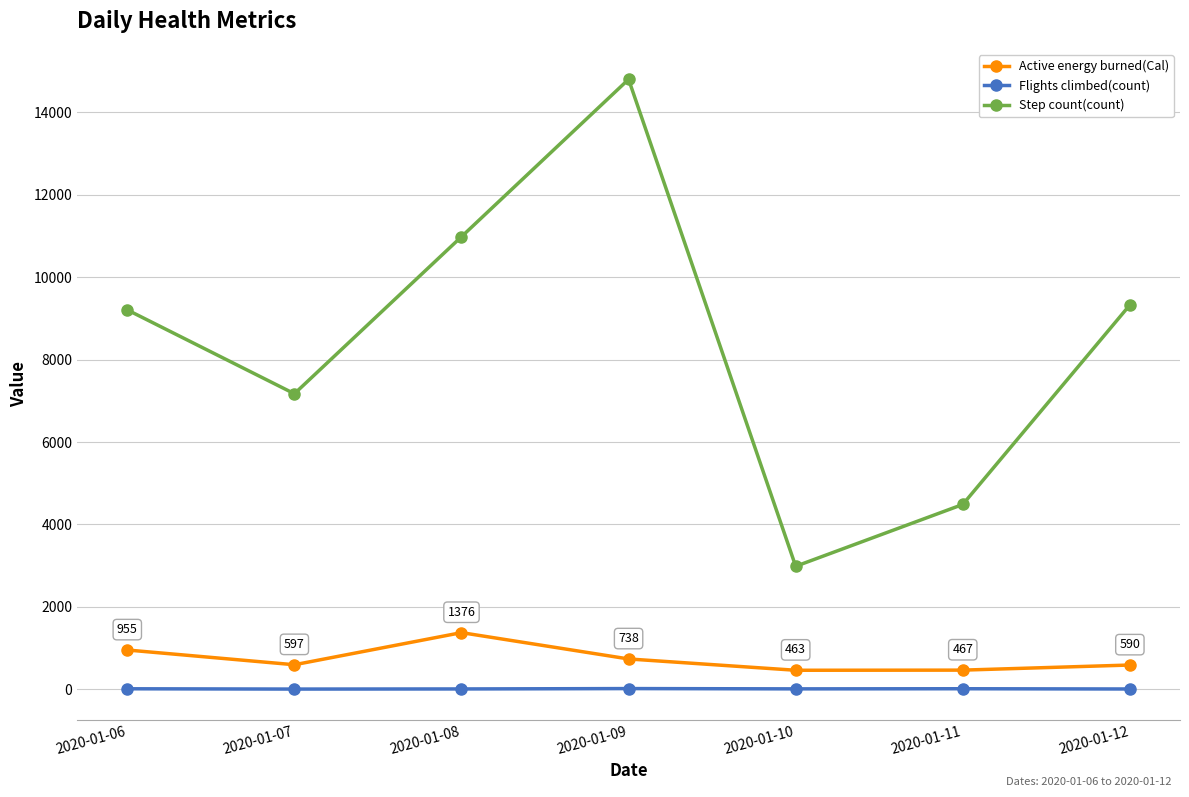

Which series has the widest spread of values?

Step count(count)